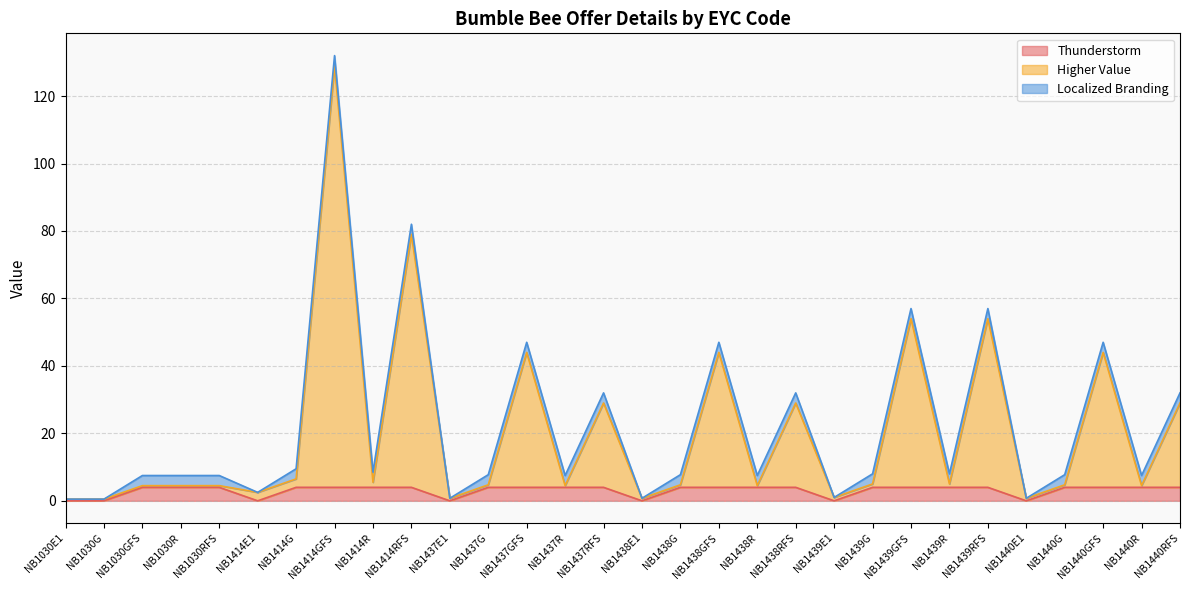

What is the highest value of the Thunderstorm series?

4.0